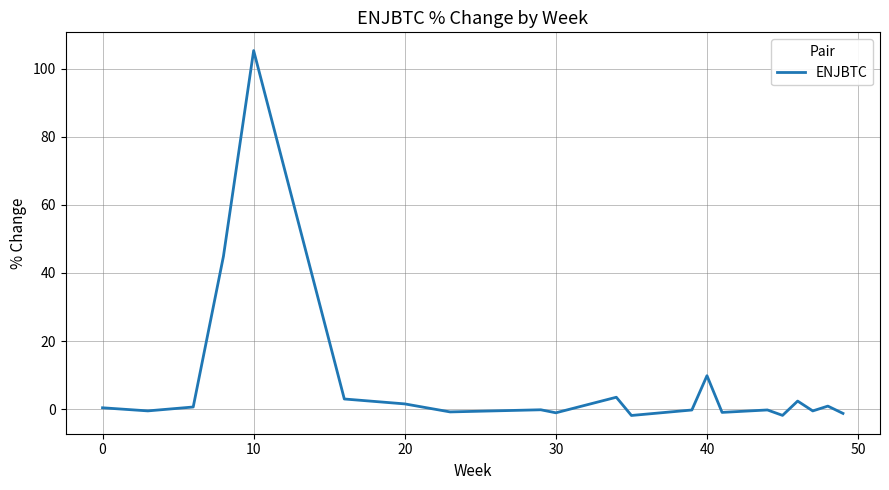

What is the difference between the maximum and minimum values?

107.3